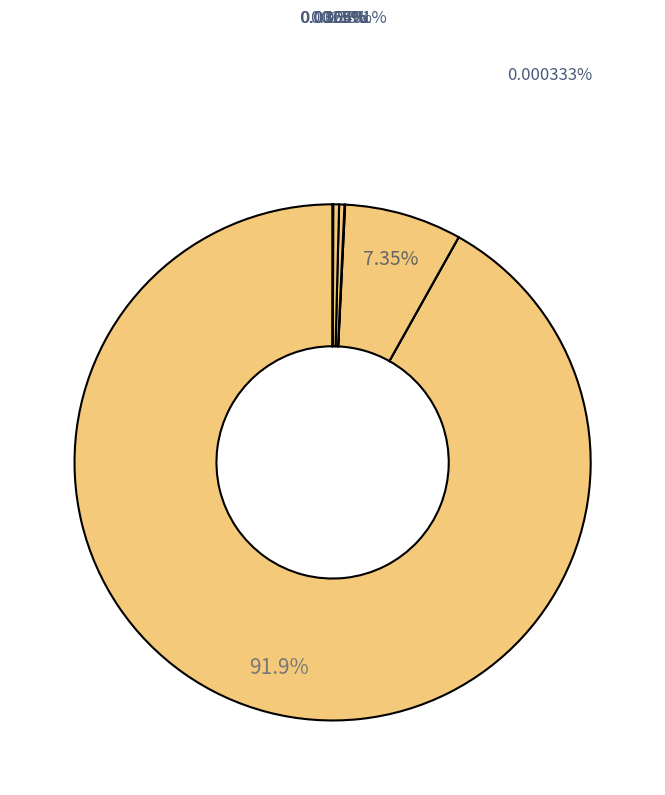

Rank the categories by value from lowest to highest.

doge, ada, uni, link, ltc, sol, eth, btc